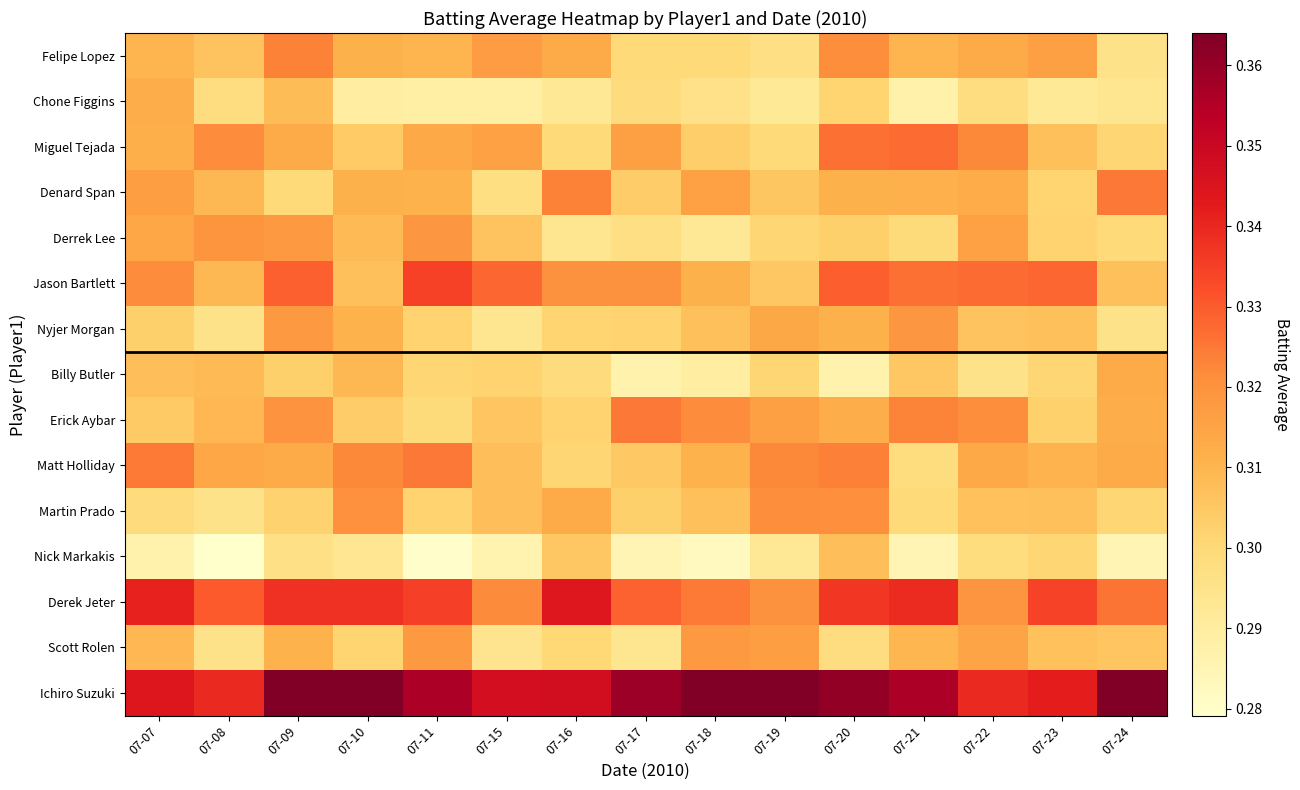

Which label corresponds to the smallest value in the chart?

07-08